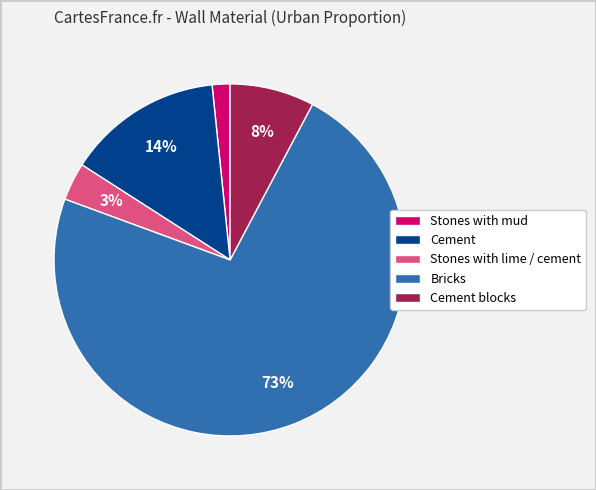

Count the number of slices in the pie.

5